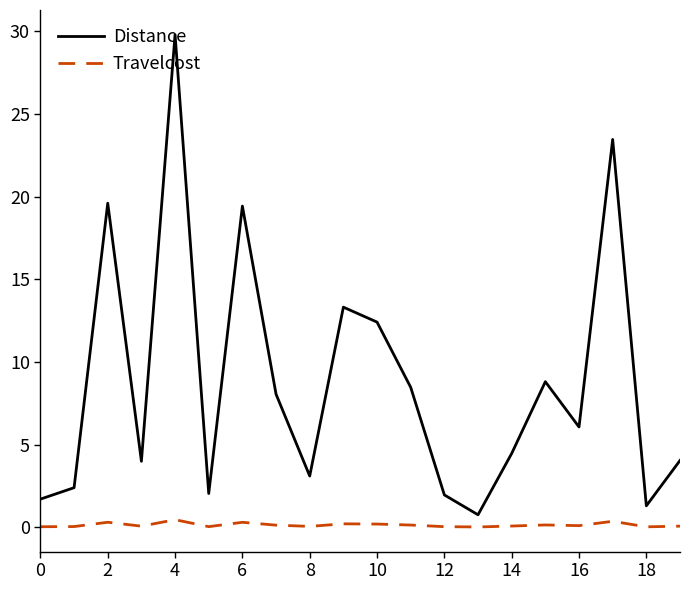

What is the highest value of the Distance series?

29.8